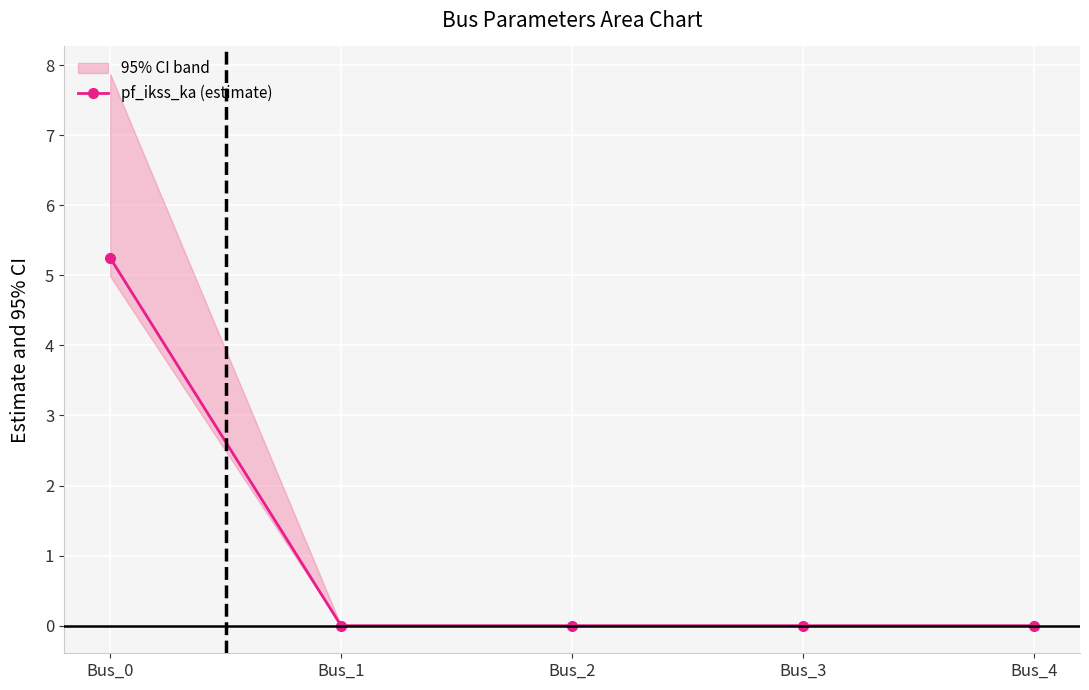

The value of pf_ikss_ka (estimate) at Bus_2 is 0.0. True or false?

True